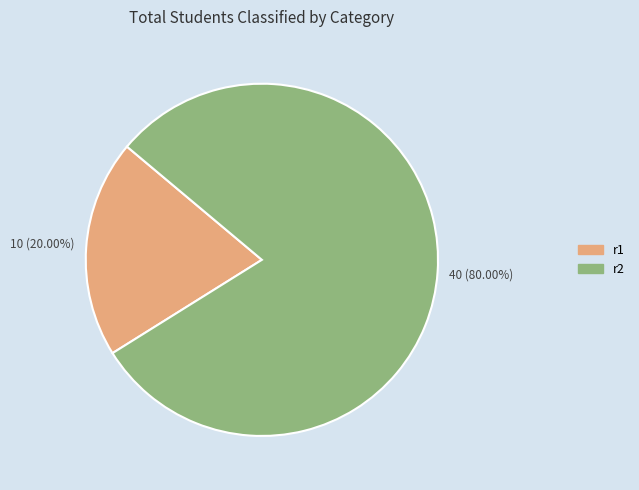

What percentage is NOT represented by r2?

20.0%